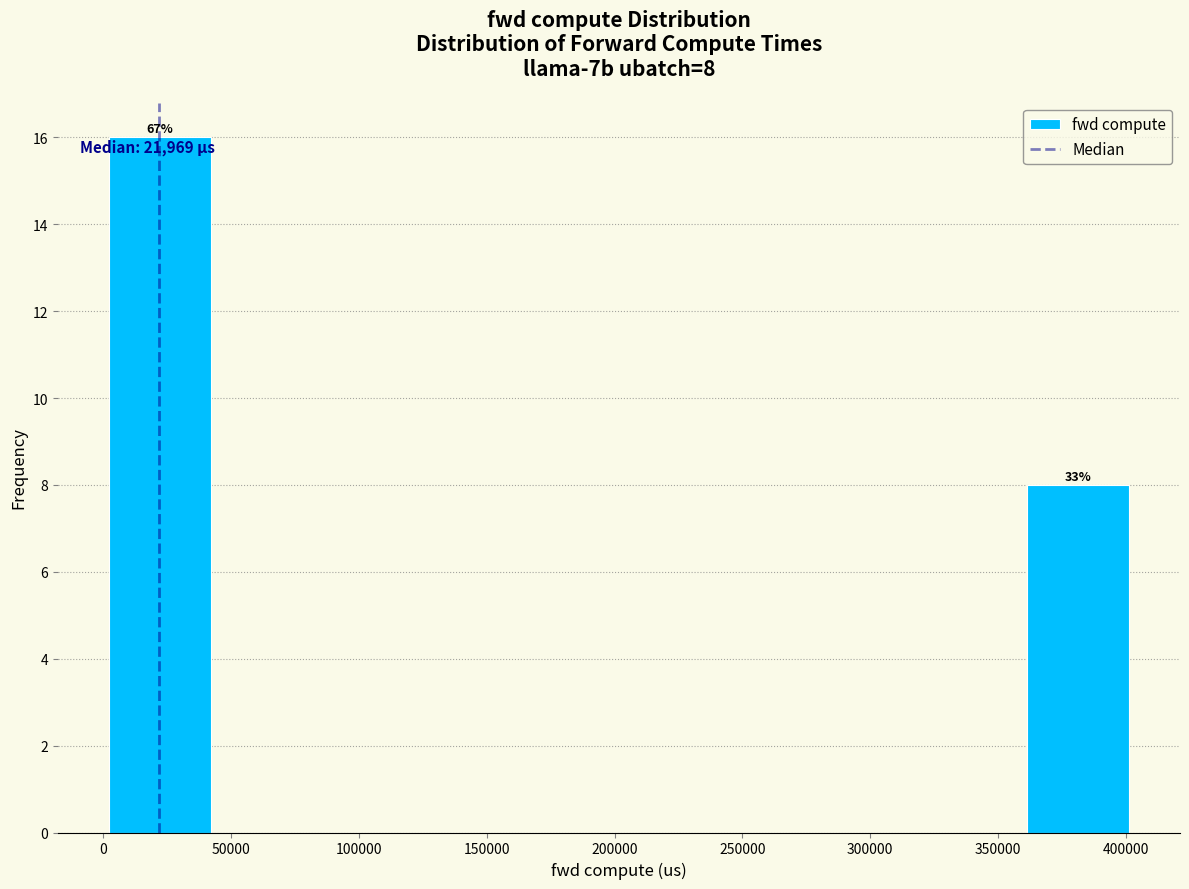

Which range on the x-axis has the tallest bar?

0 to 40000